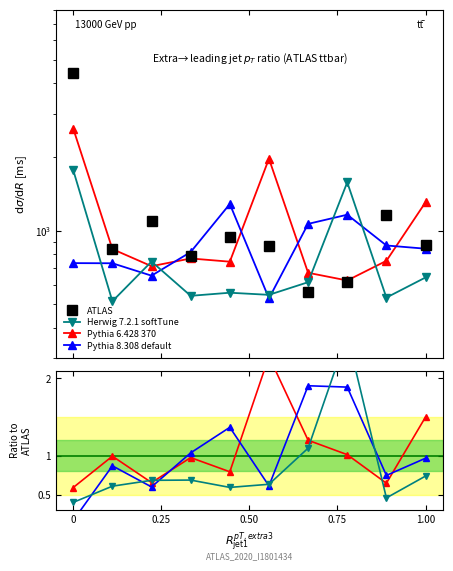

What is the sum of all Pythia 8.308 default values?

10.2